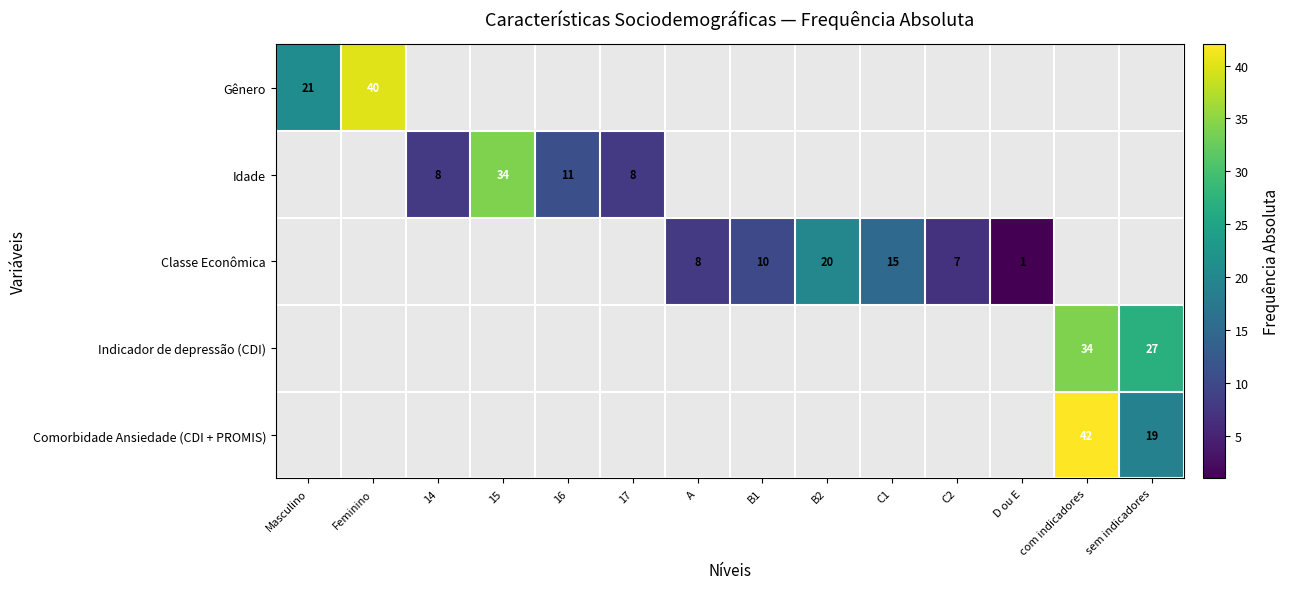

Which category has the highest value across all series?

com indicadores